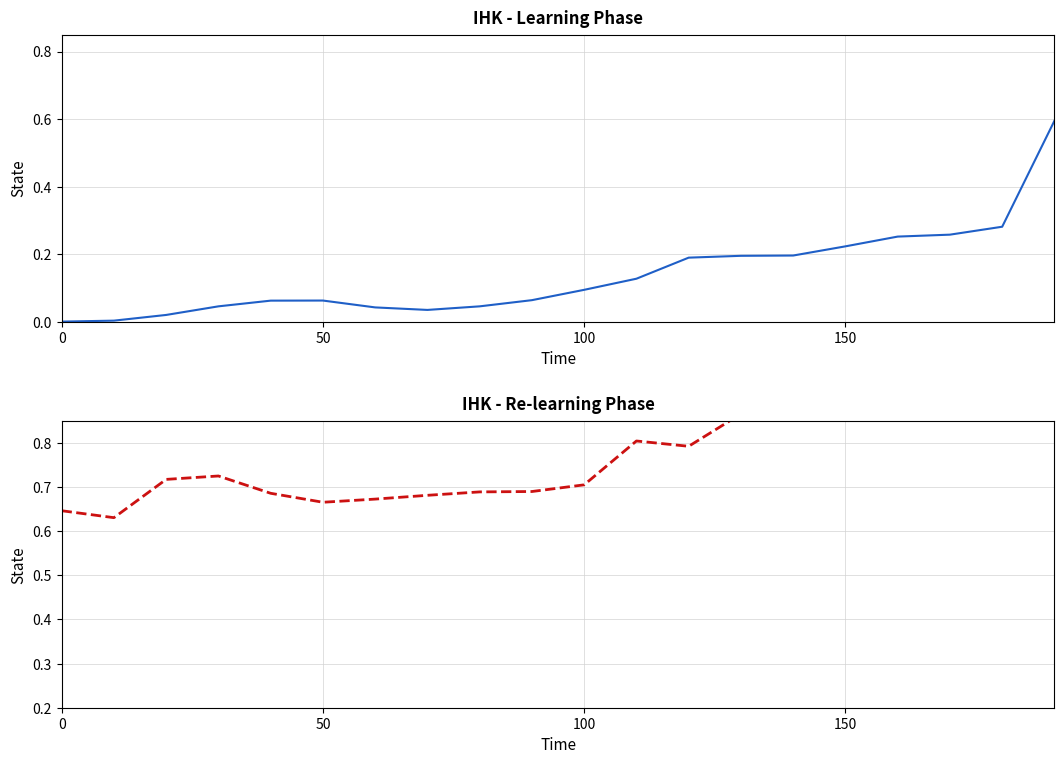

What is the greatest value displayed?

1.0